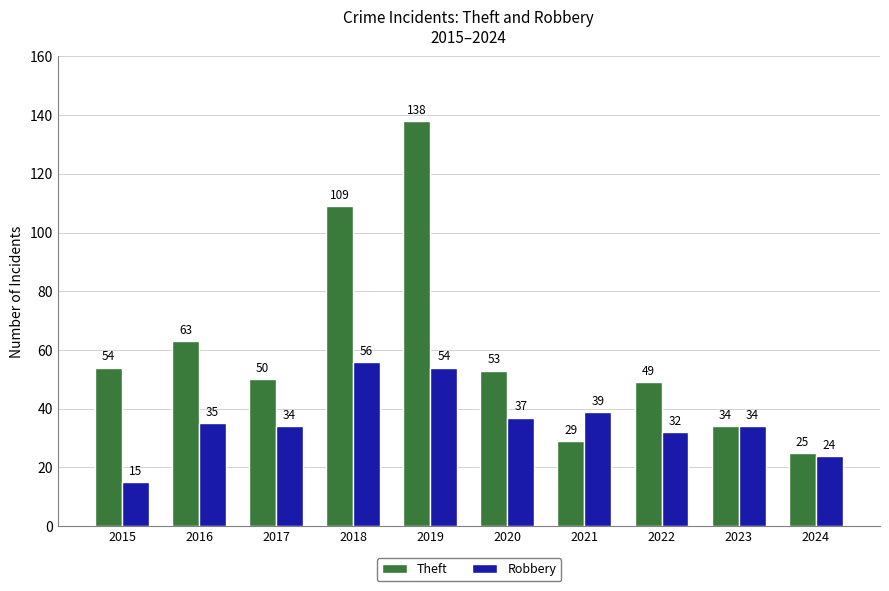

At which label does Theft reach its peak?

2019